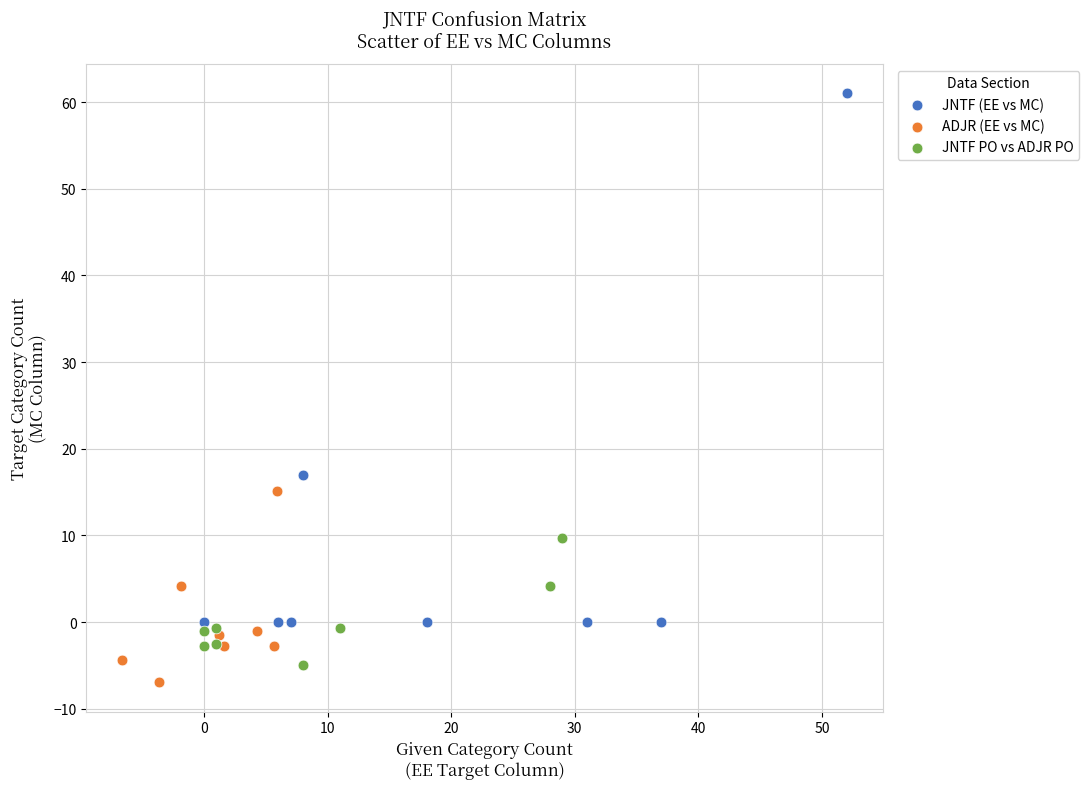

Which series contains the highest Y value?

JNTF (EE vs MC)